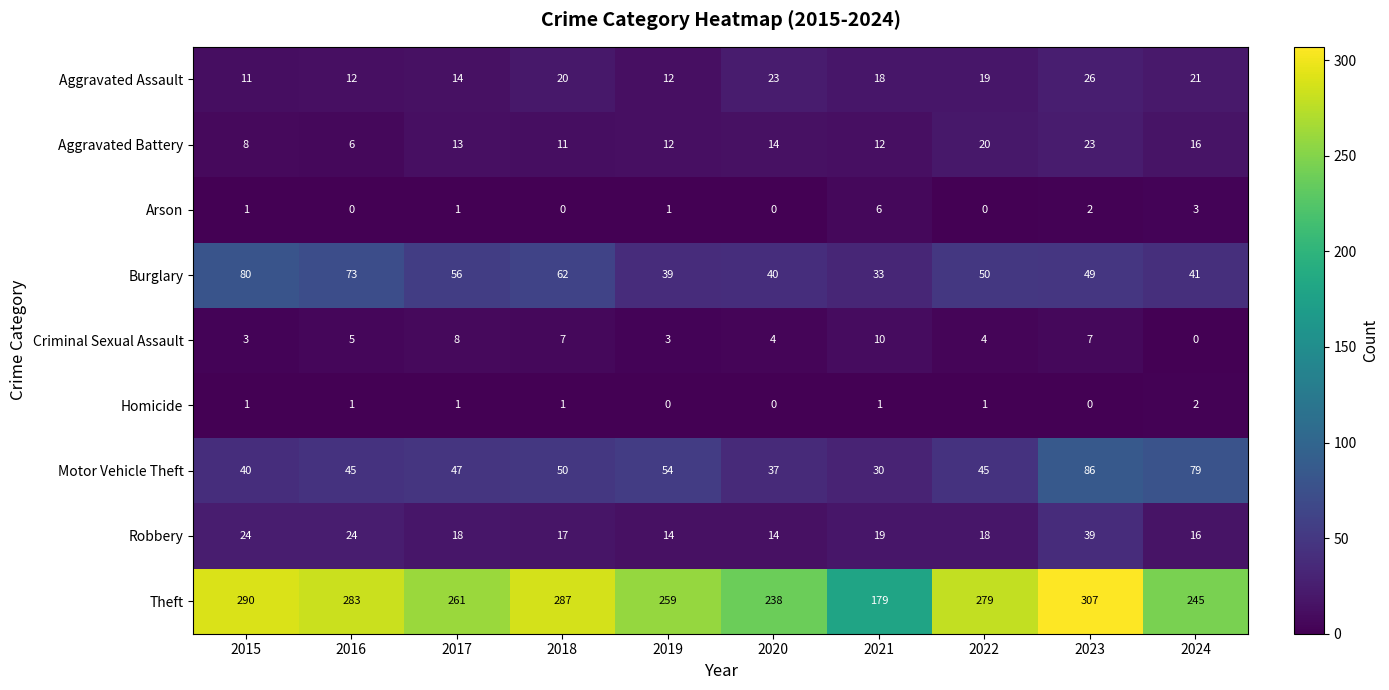

Rank the categories by Burglary value from lowest to highest.

2021, 2019, 2020, 2024, 2023, 2022, 2017, 2018, 2016, 2015